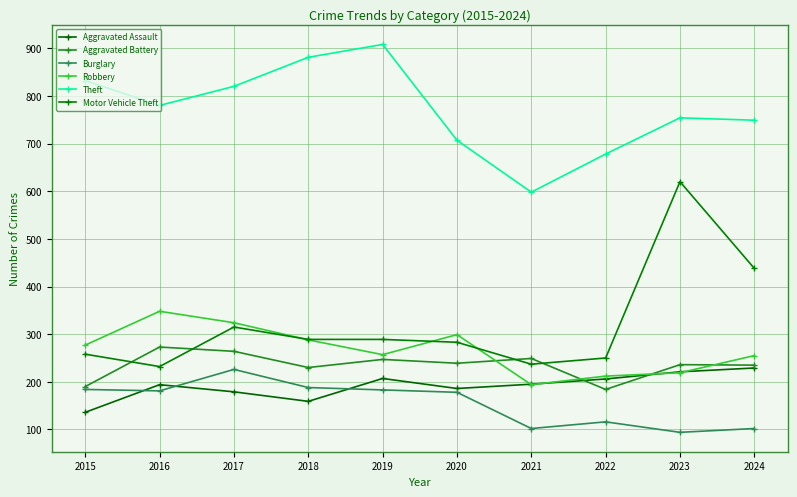

How many data points does each series have?

10